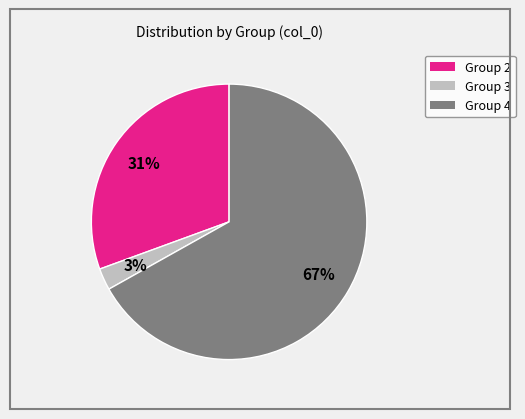

Is there a majority slice in this chart?

Yes